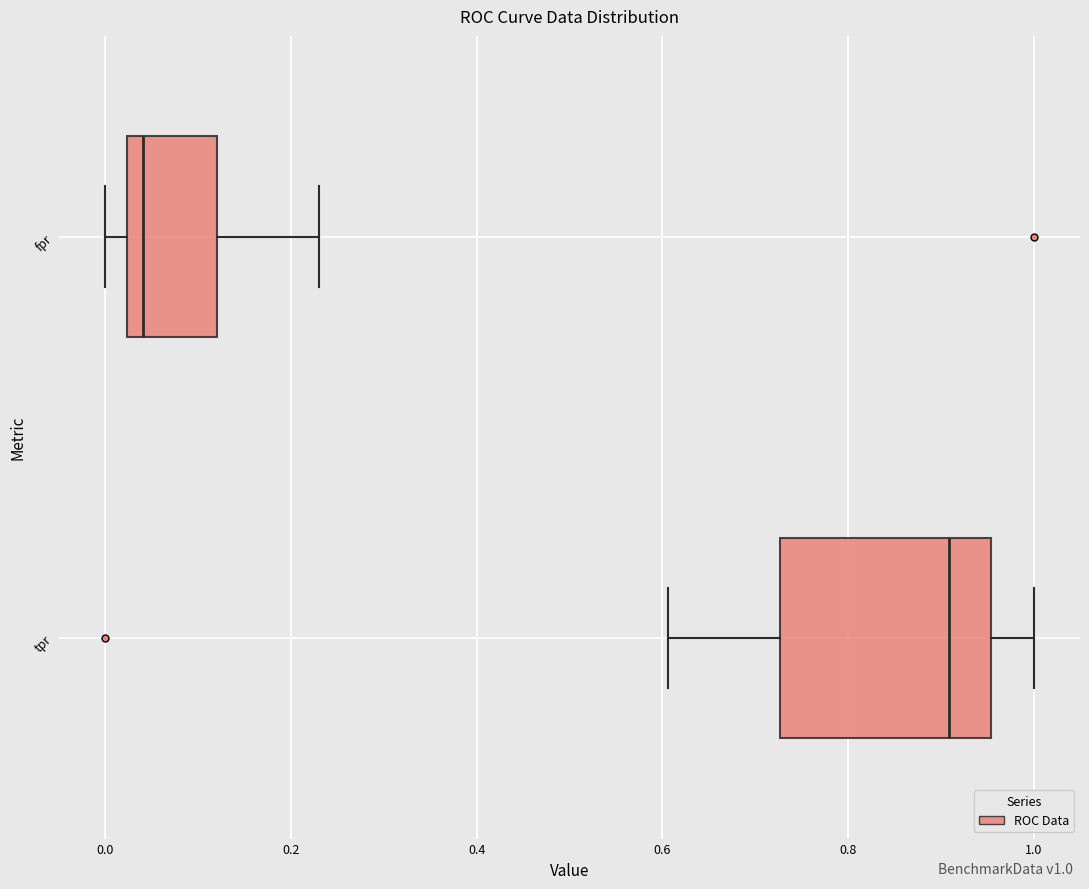

Where does the left whisker of the box for tpr end on the x-axis? The values are not printed on the chart, so give them approximately, as read against the axis.

0.60